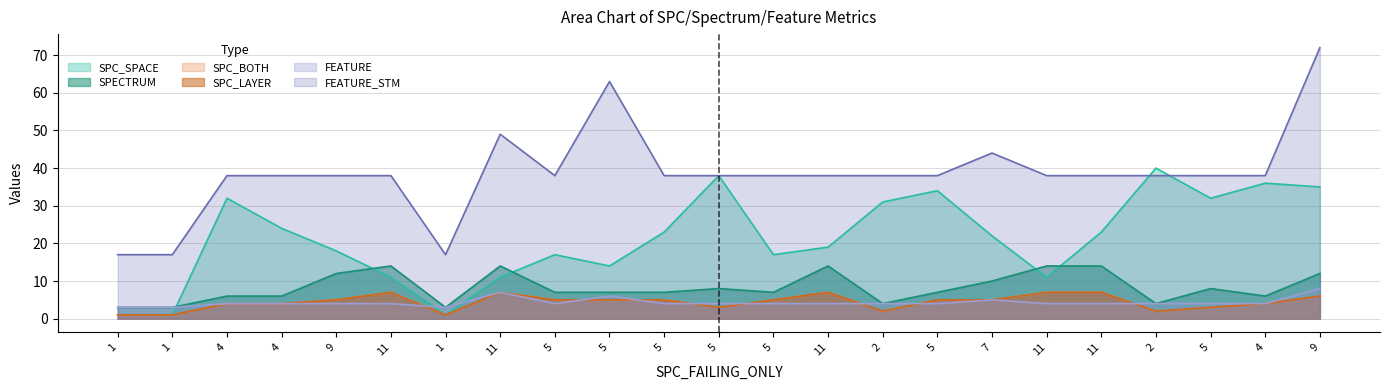

Reading left to right, what are all the values shown in this chart?

SPC_SPACE: 1	1	32	24	18	11	1	11	17	14	23	38	17	19	31	34	22	11	23	40	32	36	35
SPECTRUM: 3	3	6	6	12	14	3	14	7	7	7	8	7	14	4	7	10	14	14	4	8	6	12
SPC_BOTH: 1	1	4	4	5	7	1	7	5	5	5	3	5	7	2	5	5	7	7	2	3	4	6
SPC_LAYER: 1	1	4	4	5	7	1	7	5	5	5	3	5	7	2	5	5	7	7	2	3	4	6
FEATURE: 3	3	4	4	4	4	3	7	4	6	4	4	4	4	4	4	5	4	4	4	4	4	8
FEATURE_STM: 17	17	38	38	38	38	17	49	38	63	38	38	38	38	38	38	44	38	38	38	38	38	72